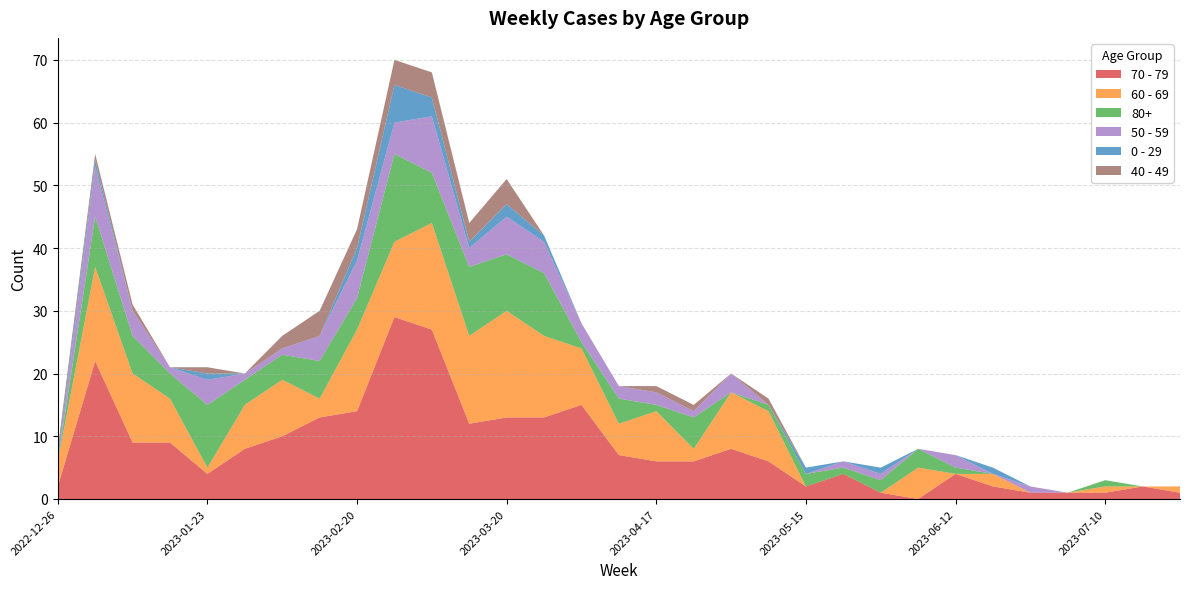

Reading right to left, transcribe all the data shown in this chart.

70 - 79: 2023-07-24=1	2023-07-17=2	2023-07-10=1	2023-07-03=1	2023-06-26=1	2023-06-19=2	2023-06-12=4	2023-06-05=0	2023-05-29=1	2023-05-22=4	2023-05-15=2	2023-05-08=6	2023-05-01=8	2023-04-24=6	2023-04-17=6	2023-04-10=7	2023-04-03=15	2023-03-27=13	2023-03-20=13	2023-03-13=12	2023-03-06=27	2023-02-27=29	2023-02-20=14	2023-02-13=13	2023-02-06=10	2023-01-30=8	2023-01-23=4	2023-01-16=9	2023-01-09=9	2023-01-02=22	2022-12-26=2
60 - 69: 2023-07-24=1	2023-07-17=0	2023-07-10=1	2023-07-03=0	2023-06-26=0	2023-06-19=2	2023-06-12=0	2023-06-05=5	2023-05-29=0	2023-05-22=0	2023-05-15=0	2023-05-08=8	2023-05-01=9	2023-04-24=2	2023-04-17=8	2023-04-10=5	2023-04-03=9	2023-03-27=13	2023-03-20=17	2023-03-13=14	2023-03-06=17	2023-02-27=12	2023-02-20=13	2023-02-13=3	2023-02-06=9	2023-01-30=7	2023-01-23=1	2023-01-16=7	2023-01-09=11	2023-01-02=15	2022-12-26=4
80+: 2023-07-24=0	2023-07-17=0	2023-07-10=1	2023-07-03=0	2023-06-26=0	2023-06-19=0	2023-06-12=1	2023-06-05=3	2023-05-29=2	2023-05-22=1	2023-05-15=2	2023-05-08=1	2023-05-01=0	2023-04-24=5	2023-04-17=1	2023-04-10=4	2023-04-03=1	2023-03-27=10	2023-03-20=9	2023-03-13=11	2023-03-06=8	2023-02-27=14	2023-02-20=5	2023-02-13=6	2023-02-06=4	2023-01-30=4	2023-01-23=10	2023-01-16=4	2023-01-09=6	2023-01-02=8	2022-12-26=0
50 - 59: 2023-07-24=0	2023-07-17=0	2023-07-10=0	2023-07-03=0	2023-06-26=1	2023-06-19=0	2023-06-12=2	2023-06-05=0	2023-05-29=1	2023-05-22=1	2023-05-15=0	2023-05-08=0	2023-05-01=3	2023-04-24=1	2023-04-17=2	2023-04-10=2	2023-04-03=3	2023-03-27=5	2023-03-20=6	2023-03-13=3	2023-03-06=9	2023-02-27=5	2023-02-20=6	2023-02-13=4	2023-02-06=1	2023-01-30=1	2023-01-23=4	2023-01-16=1	2023-01-09=4	2023-01-02=8	2022-12-26=0
0 - 29: 2023-07-24=0	2023-07-17=0	2023-07-10=0	2023-07-03=0	2023-06-26=0	2023-06-19=1	2023-06-12=0	2023-06-05=0	2023-05-29=1	2023-05-22=0	2023-05-15=1	2023-05-08=0	2023-05-01=0	2023-04-24=0	2023-04-17=0	2023-04-10=0	2023-04-03=0	2023-03-27=1	2023-03-20=2	2023-03-13=1	2023-03-06=3	2023-02-27=6	2023-02-20=2	2023-02-13=0	2023-02-06=0	2023-01-30=0	2023-01-23=1	2023-01-16=0	2023-01-09=0	2023-01-02=1	2022-12-26=1
40 - 49: 2023-07-24=0	2023-07-17=0	2023-07-10=0	2023-07-03=0	2023-06-26=0	2023-06-19=0	2023-06-12=0	2023-06-05=0	2023-05-29=0	2023-05-22=0	2023-05-15=0	2023-05-08=1	2023-05-01=0	2023-04-24=1	2023-04-17=1	2023-04-10=0	2023-04-03=0	2023-03-27=0	2023-03-20=4	2023-03-13=3	2023-03-06=4	2023-02-27=4	2023-02-20=3	2023-02-13=4	2023-02-06=2	2023-01-30=0	2023-01-23=1	2023-01-16=0	2023-01-09=1	2023-01-02=1	2022-12-26=1